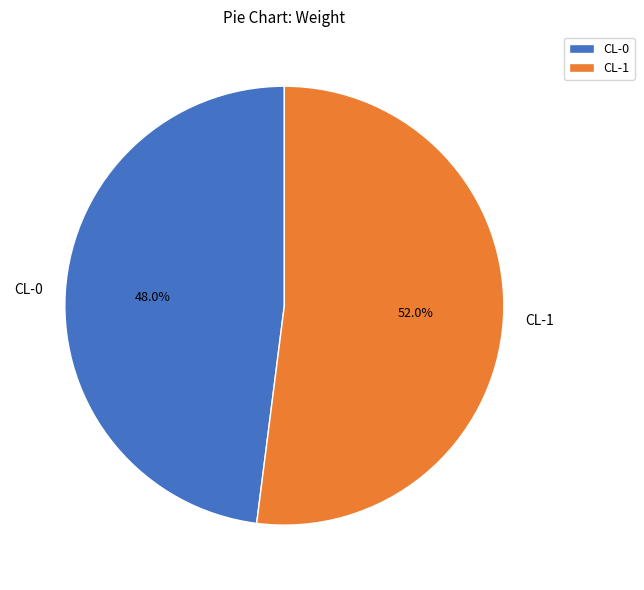

Which slice is the smallest?

CL-0